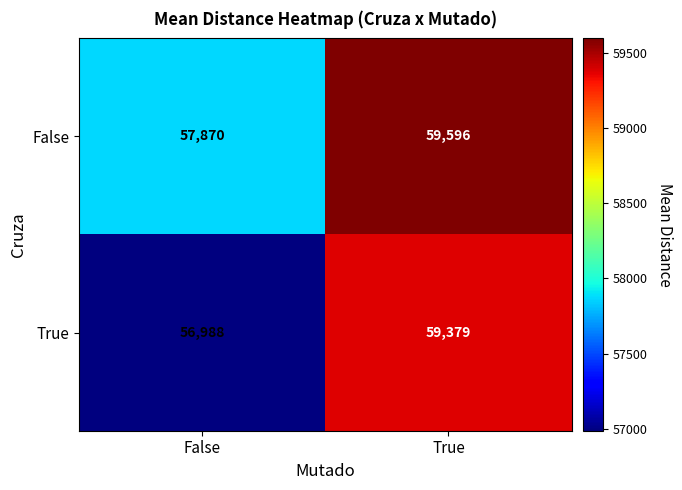

Is it true that True equals 56988 at False?

True